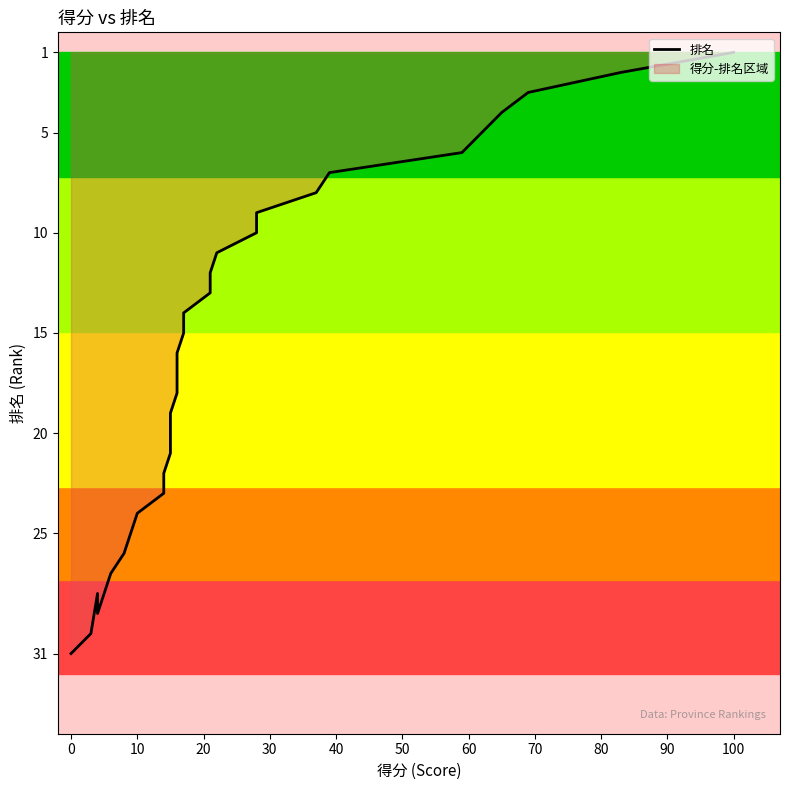

How many interior local peaks (higher than both neighbors) does the data have?

1